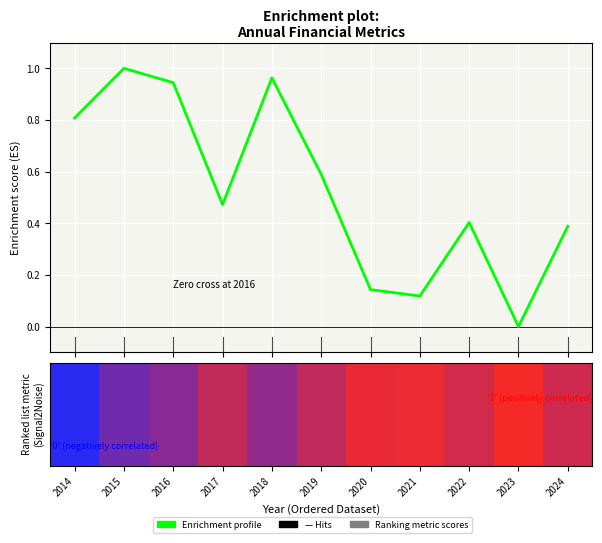

List the labels in order of value, smallest first.

2023, 2021, 2020, 2024, 2022, 2017, 2019, 2014, 2016, 2018, 2015